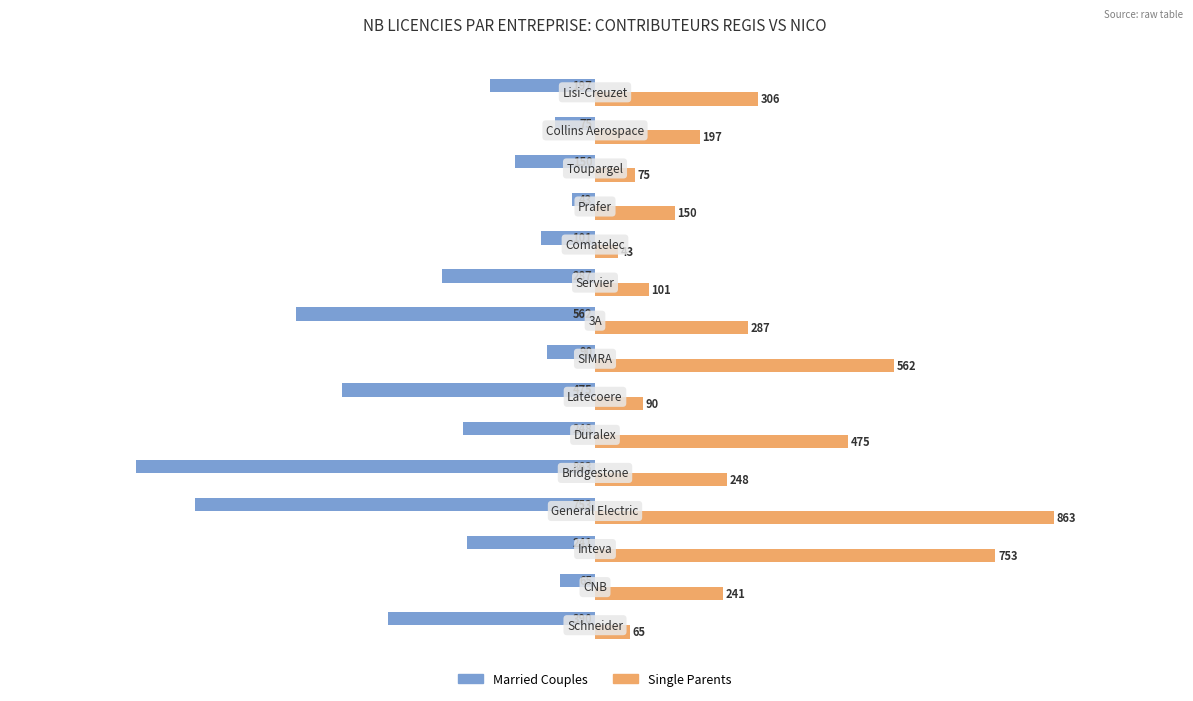

How many values in the Single Parents series are below 241?

7